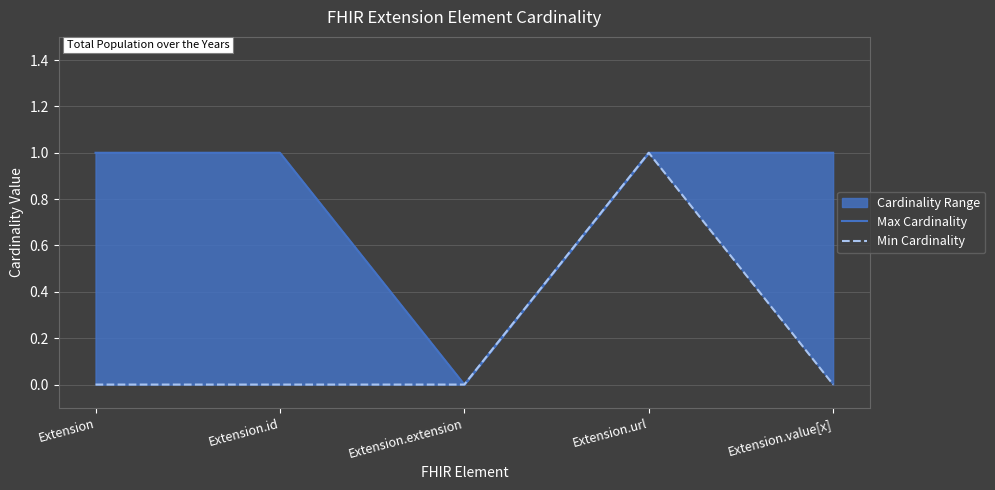

At how many categories does at least one series exceed 0?

4